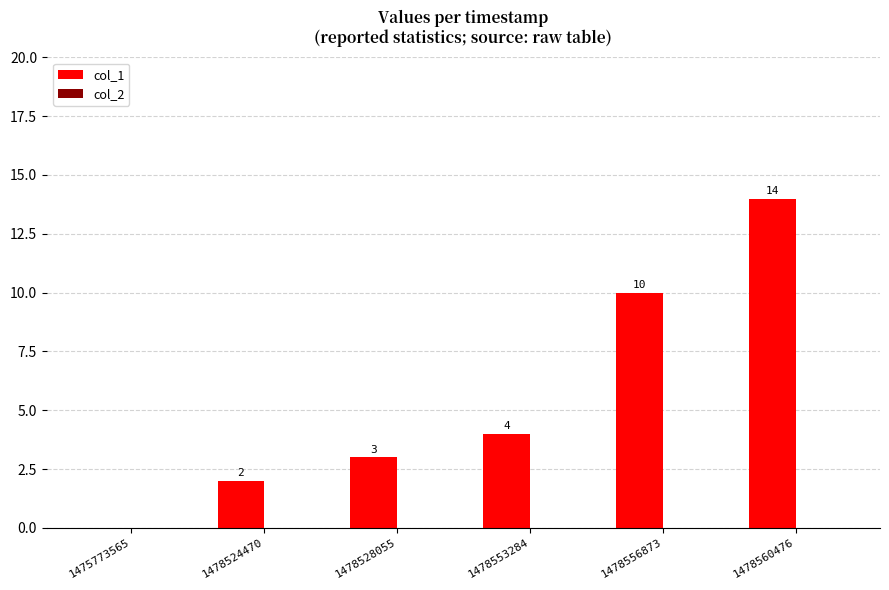

What is the maximum value shown in the chart?

14